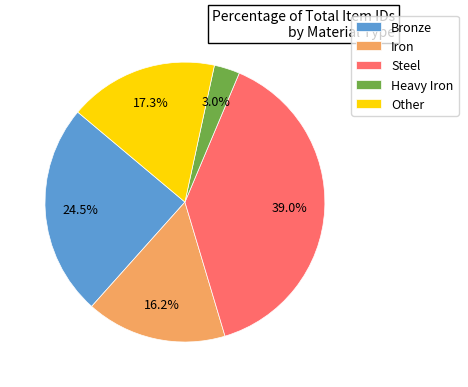

Count the number of slices in the pie.

5